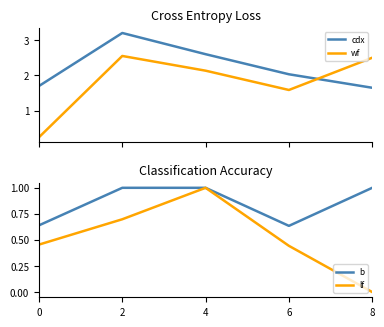

At which category does b reach its first local valley?

6